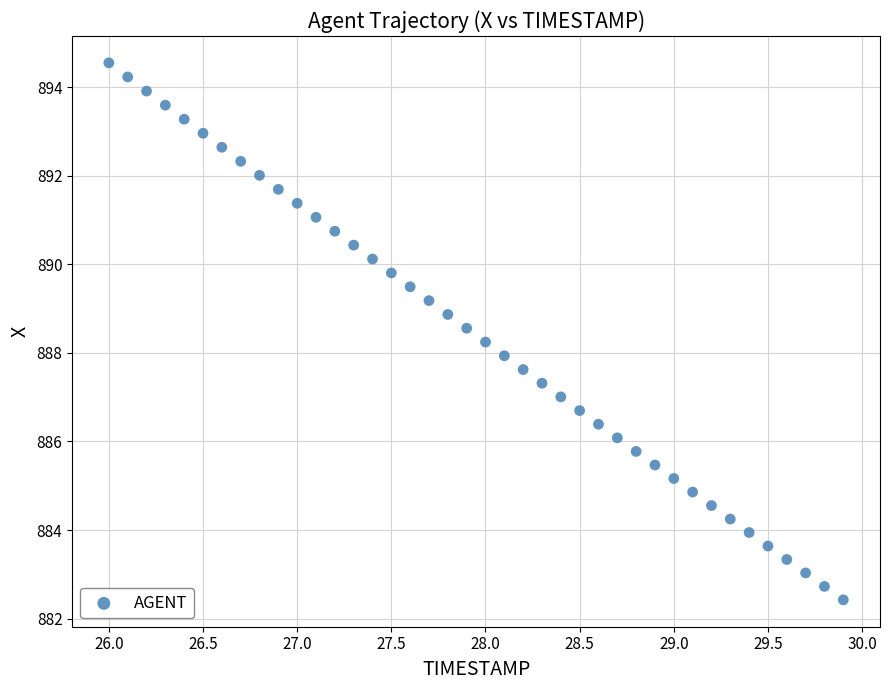

What is the range of X values (max minus min)?

3.9